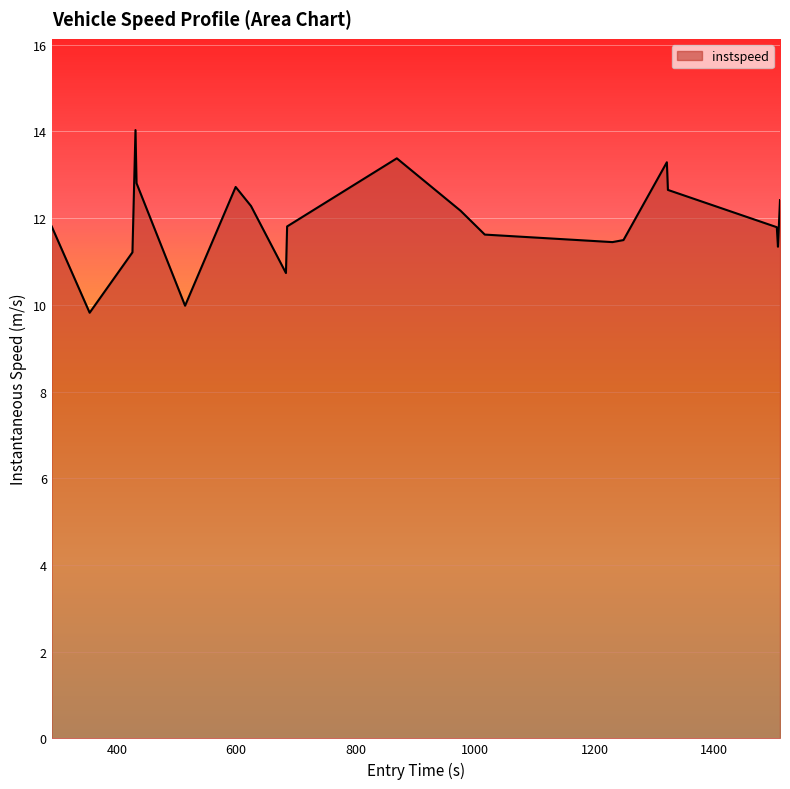

How many values are below 11?

3